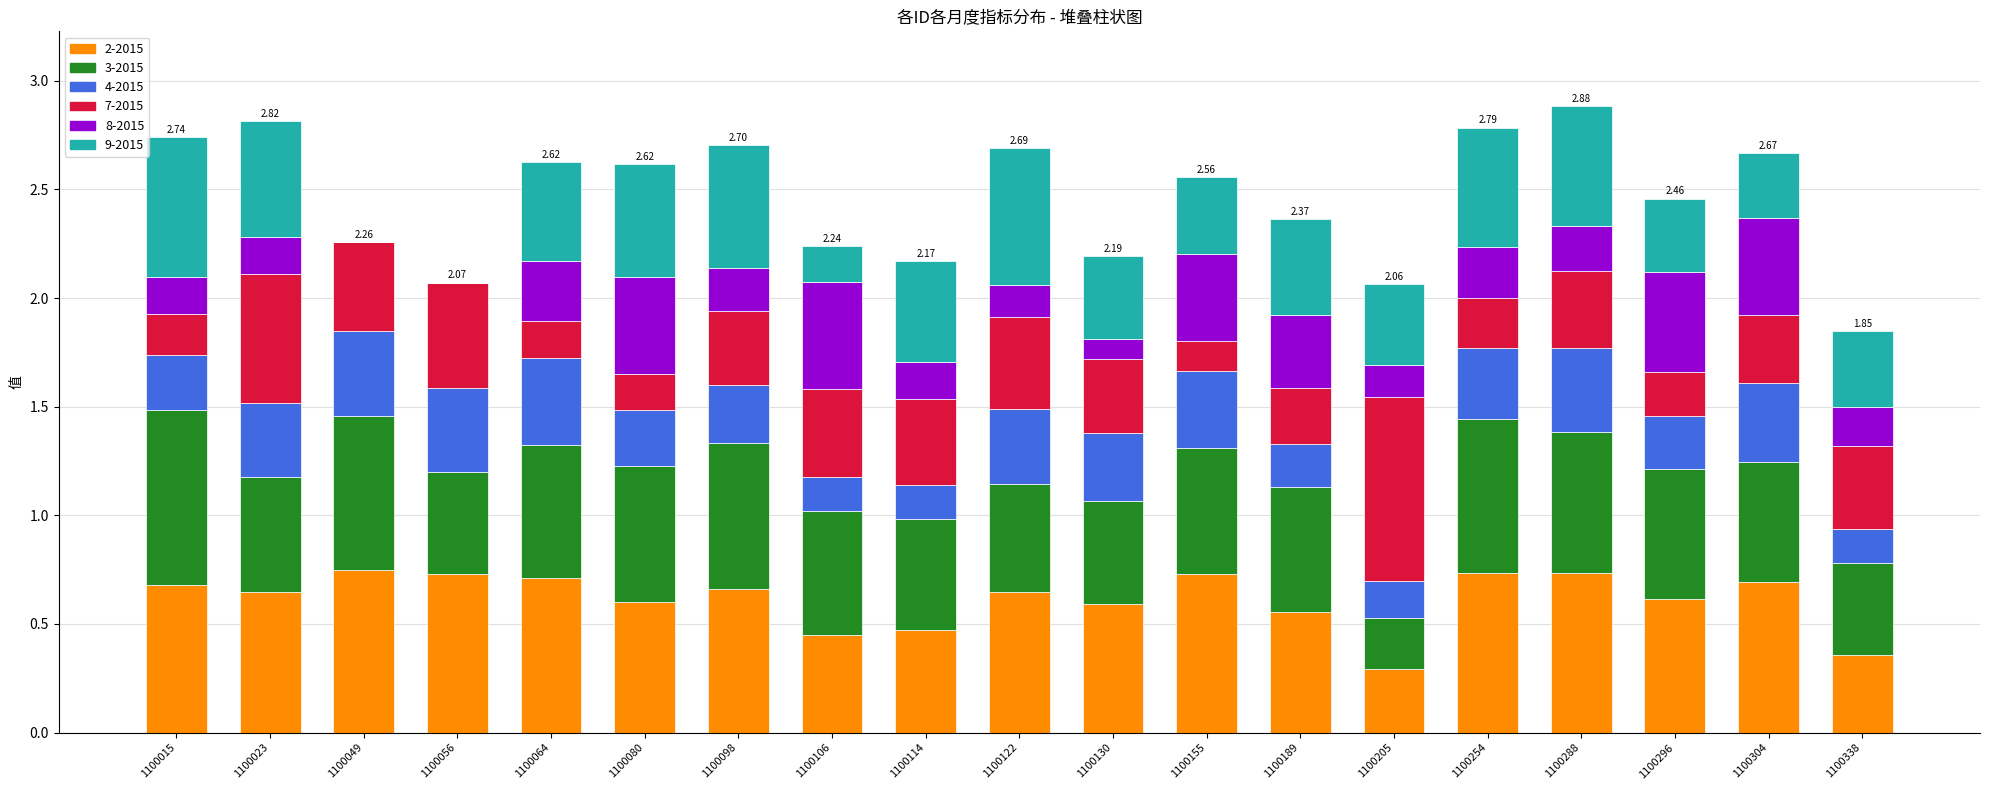

What is the total value across all series at 1100288?

2.9